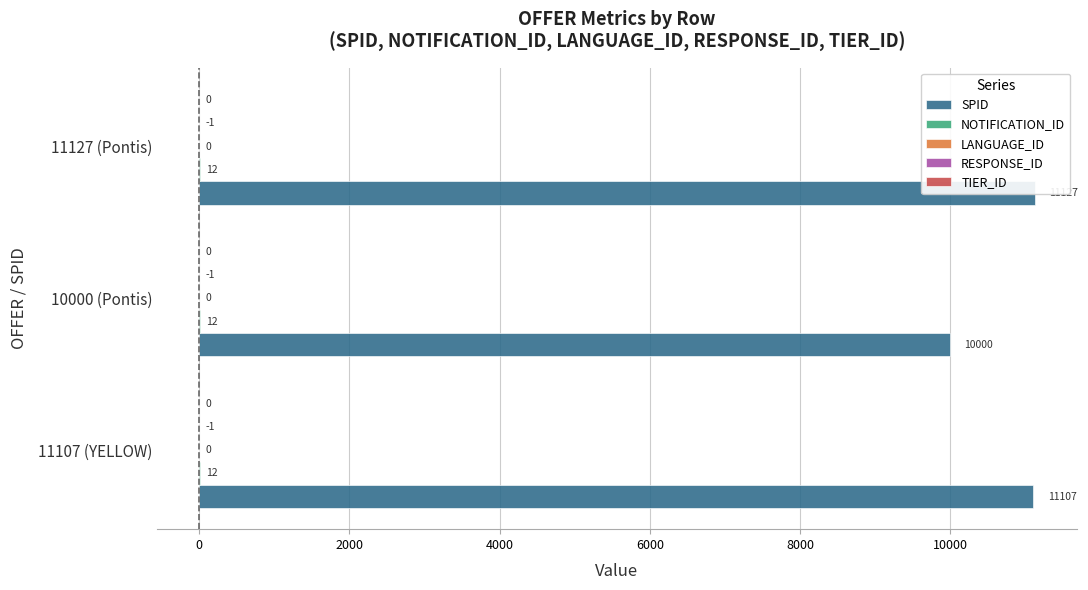

The value of RESPONSE_ID at 2000 is 0.2. True or false?

False